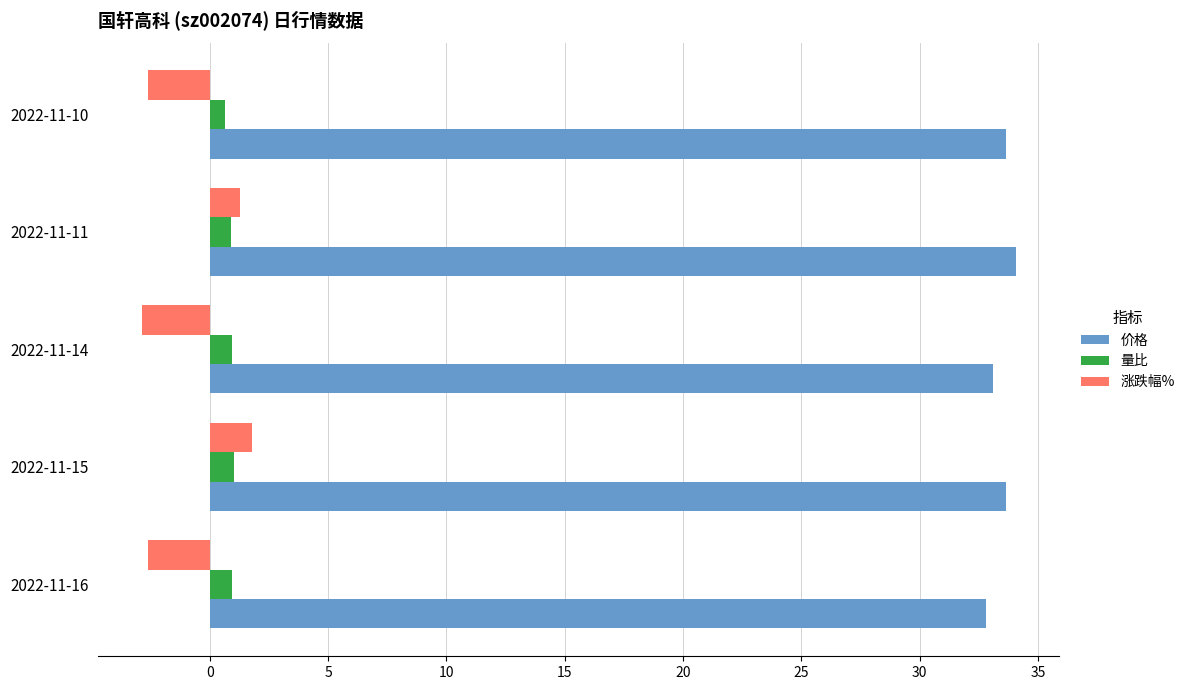

What is the total value across all series at 2022-11-16?

31.1